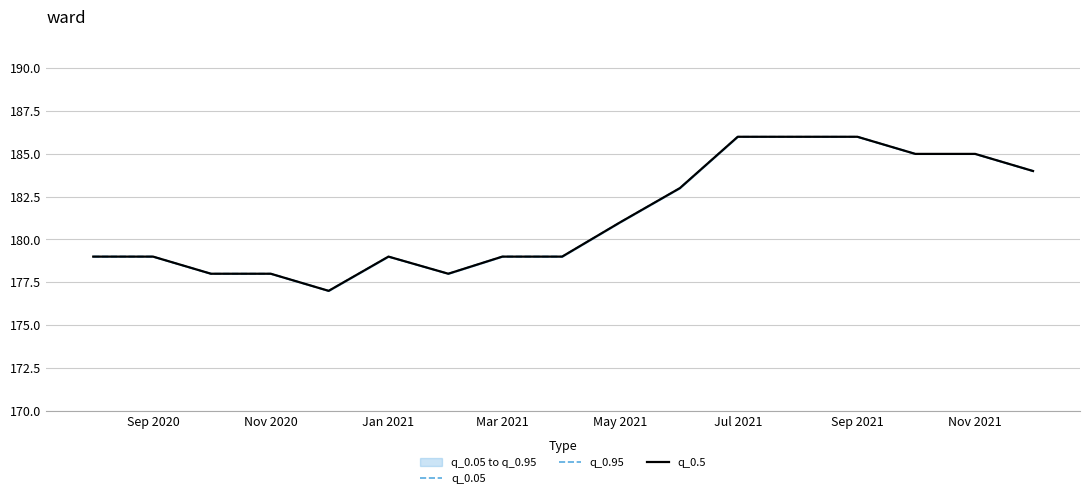

True or false: q_0.95 and q_0.5 cross at least once.

False